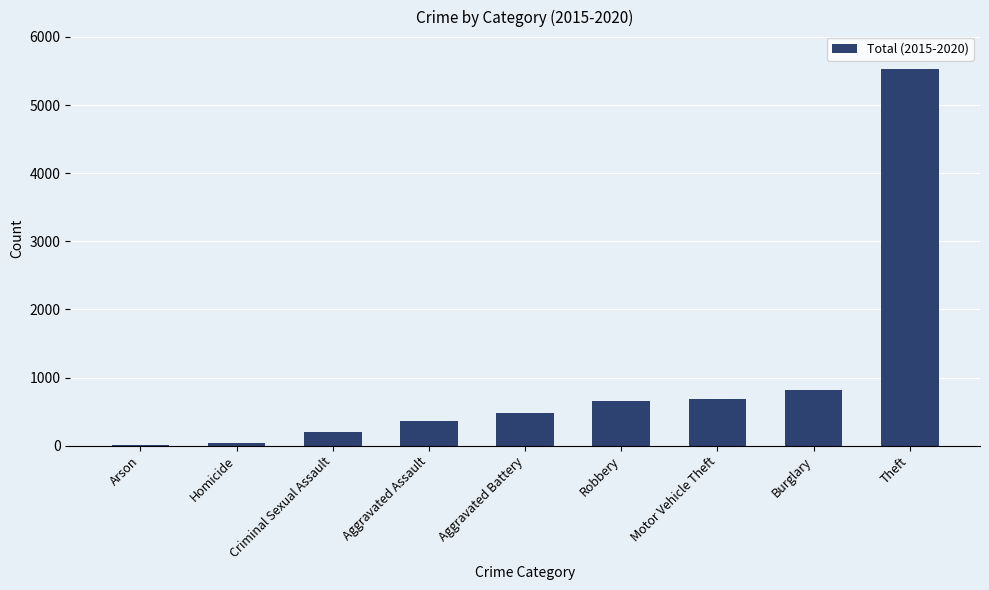

Count the number of data series in this chart.

1